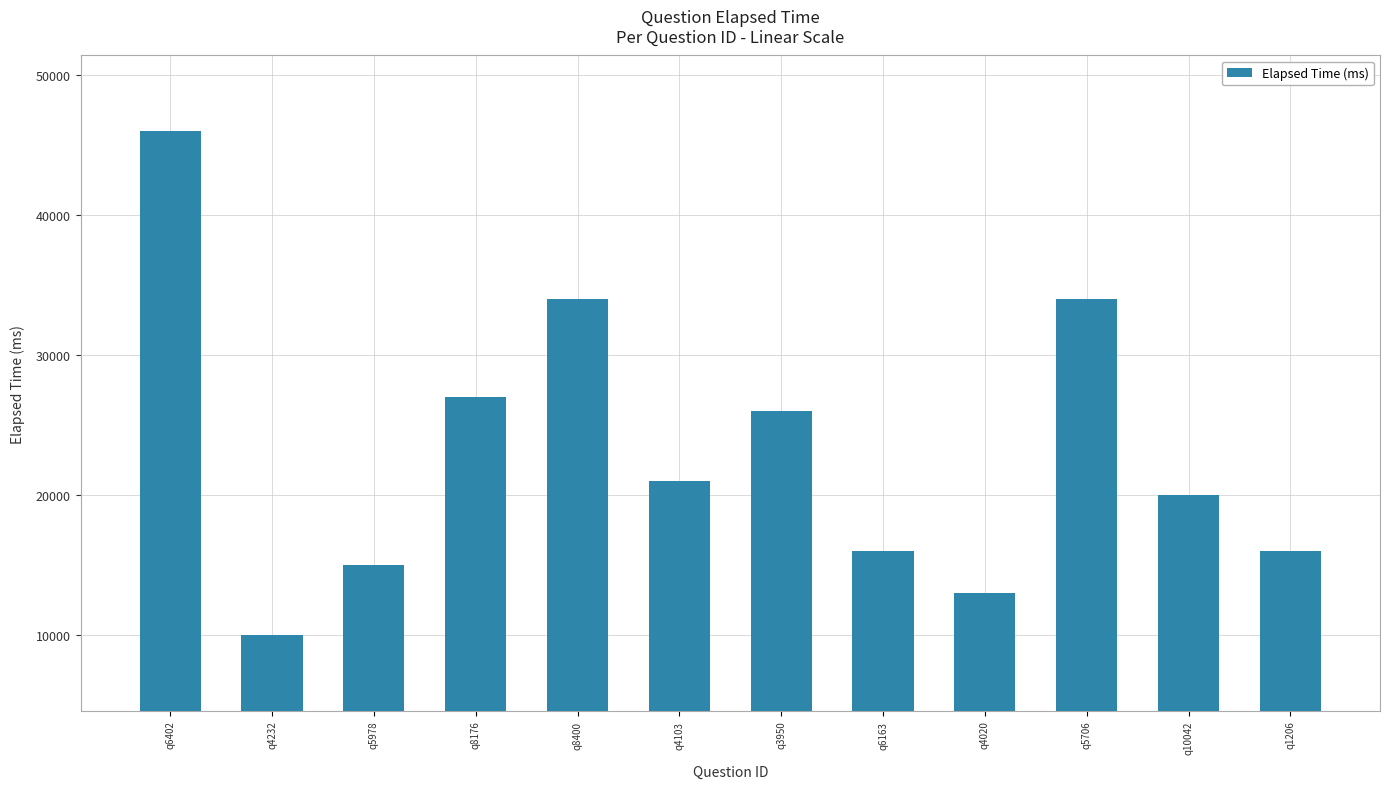

True or false: the data shows 29025 at q4103.

False